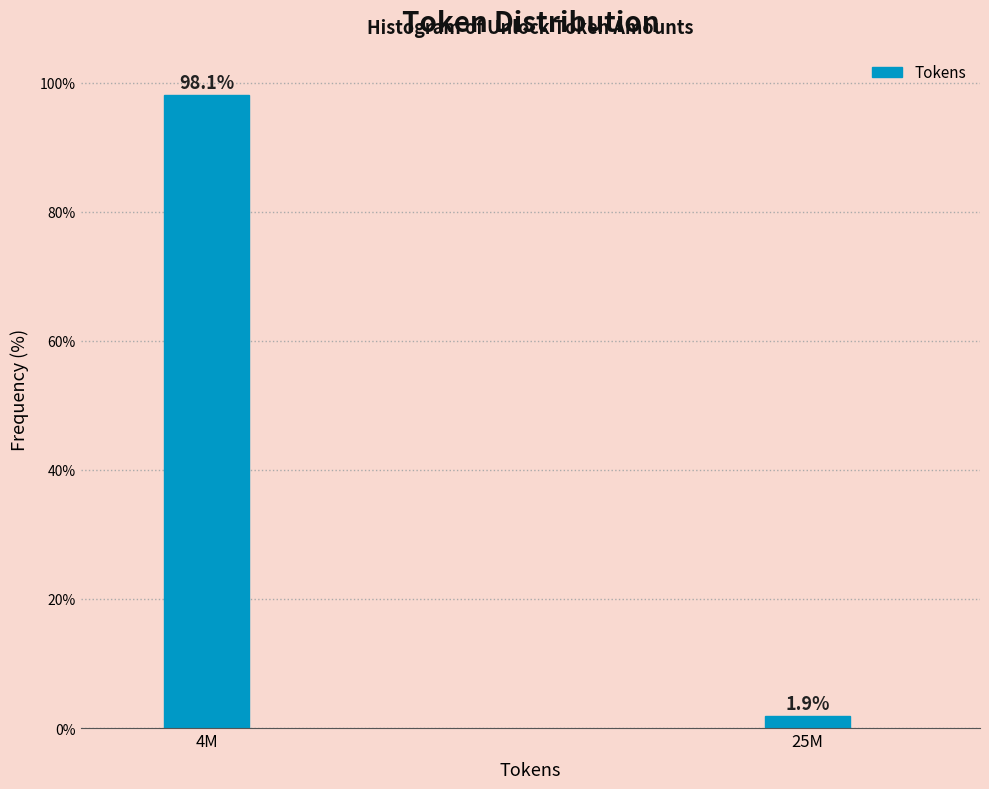

Reading right to left, extract all data points from this chart.

25M=1.9	4M=98.1